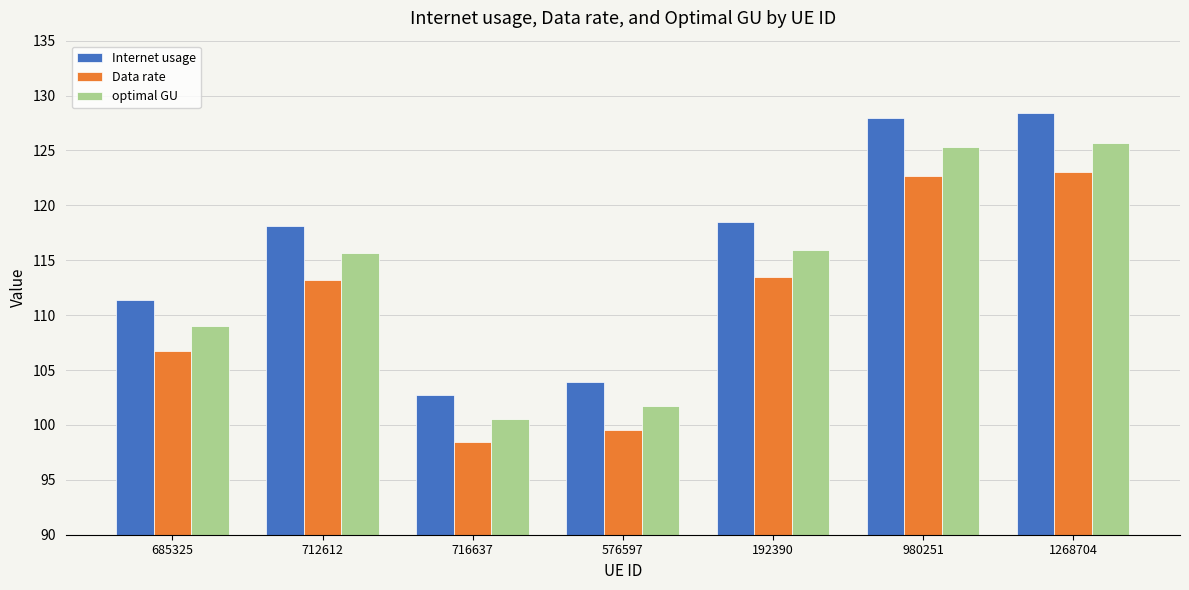

Which series changed the most between 685325 and 716637?

Internet usage